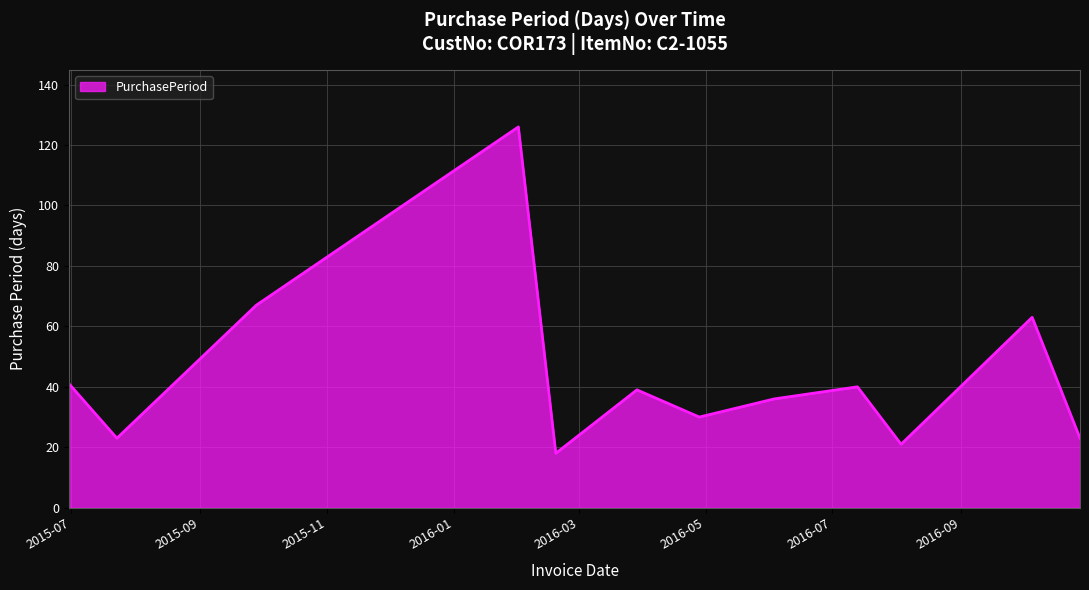

What is the smallest value displayed?

18